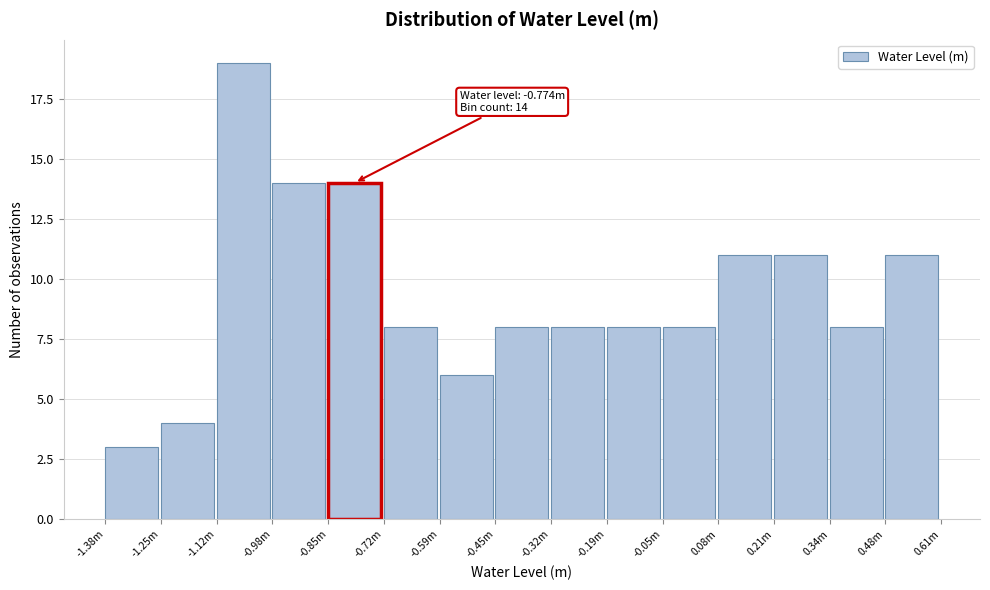

Reading left to right, transcribe all the data shown in this chart.

3	4	19	14	14	8	6	8	8	8	8	11	11	8	11